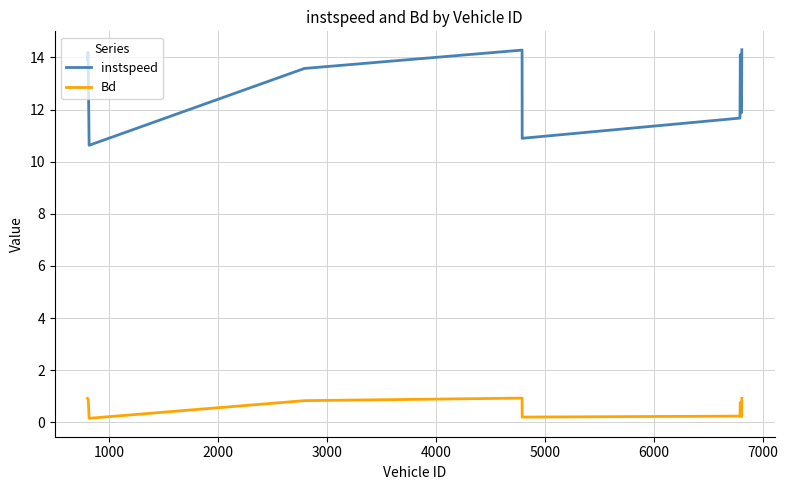

What is the difference between the maximum and minimum values in the Bd series?

0.8